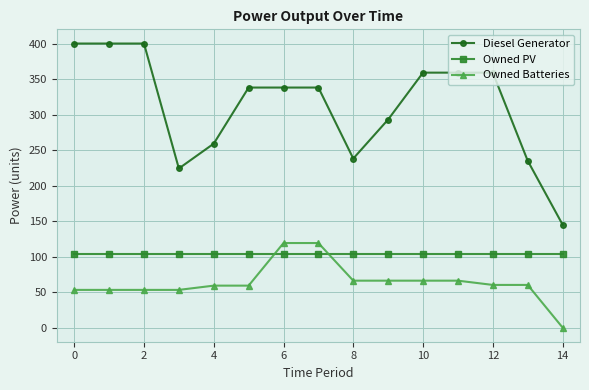

What is the difference between the maximum and minimum values in the Owned Batteries series?

119